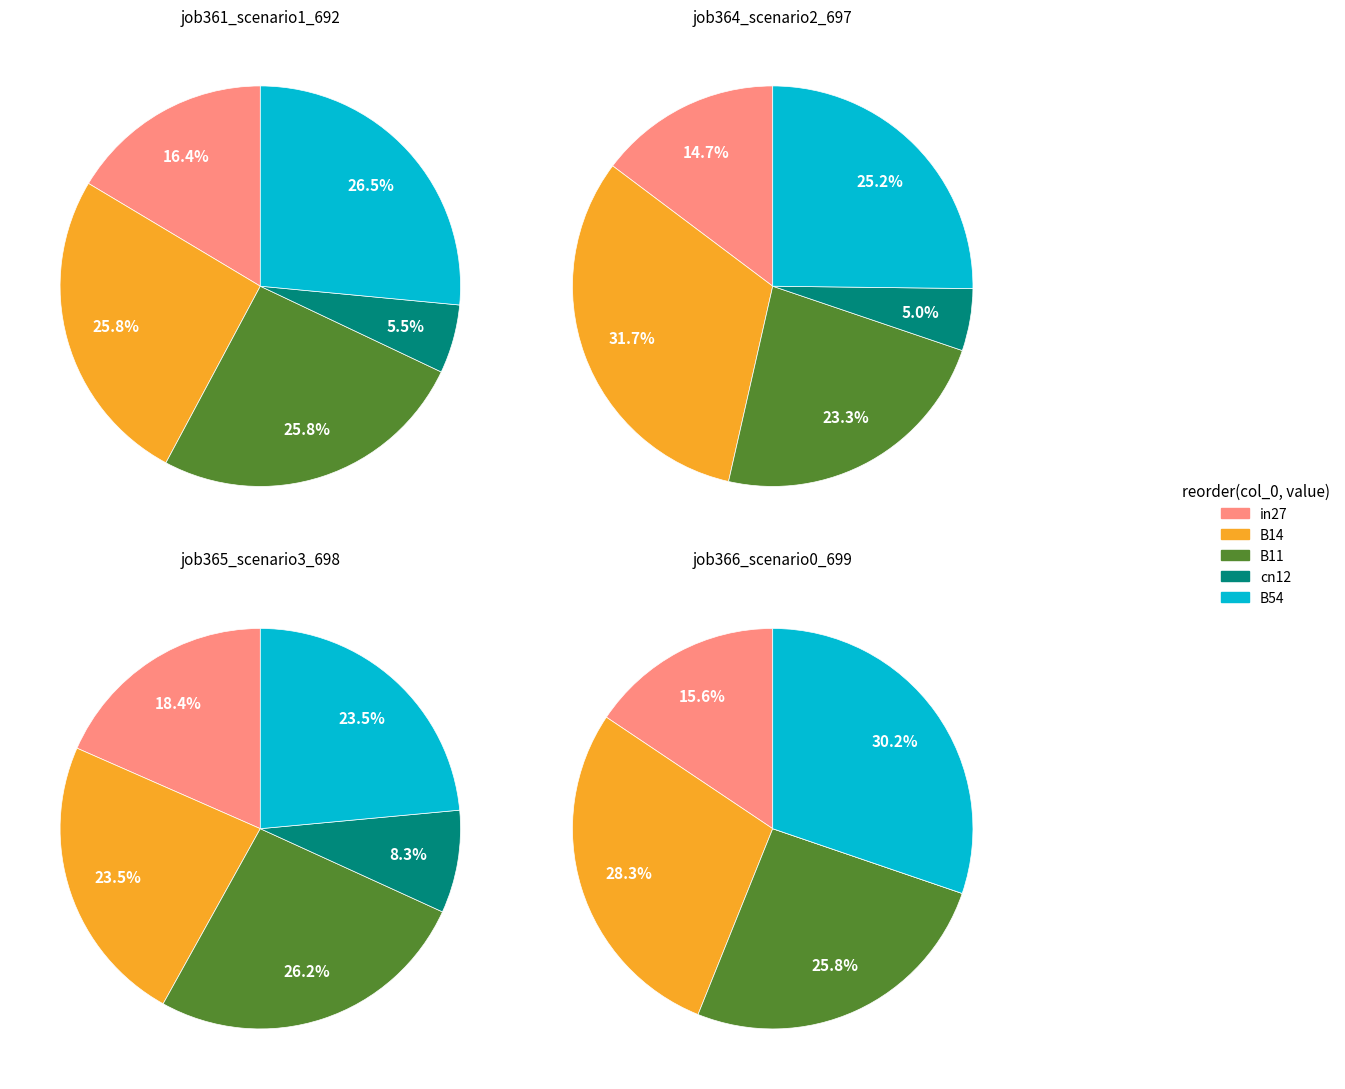

Count the number of slices in the pie.

5